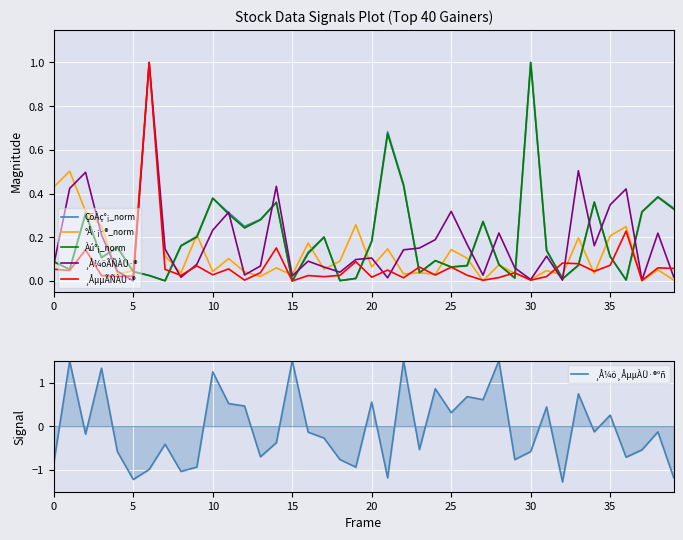

The ¸Å¼öÃÑÀÜ·® series shows 0.2 at 10. True or false?

True